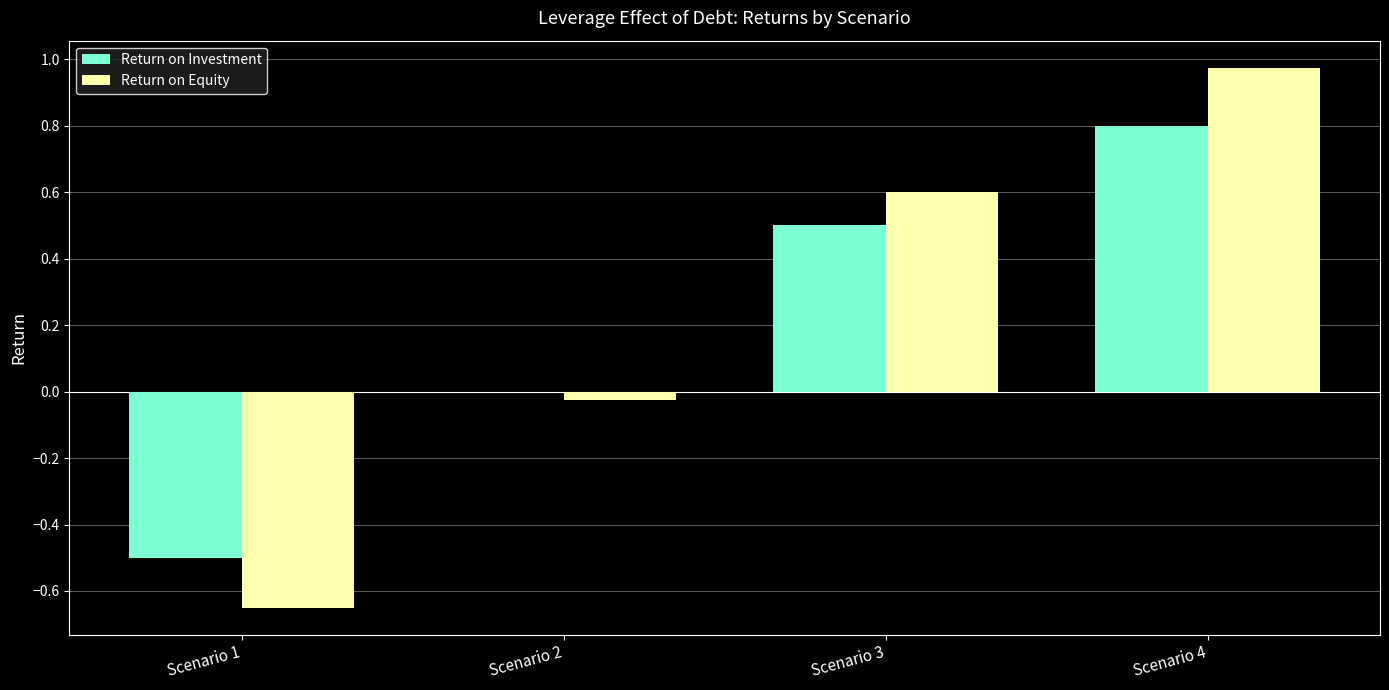

The Return on Equity series shows -0.0 at Scenario 2. True or false?

True